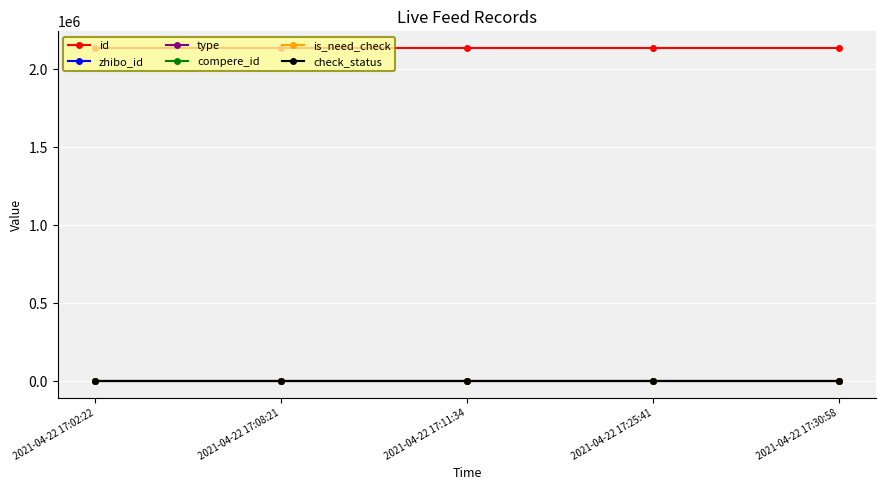

Does the chart have visible grid lines?

Yes